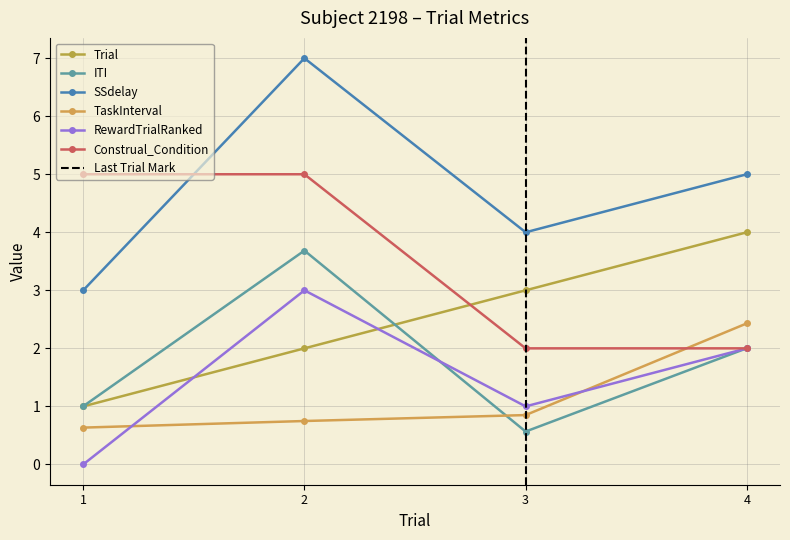

The value of SSdelay at 1 is 3.0. True or false?

True